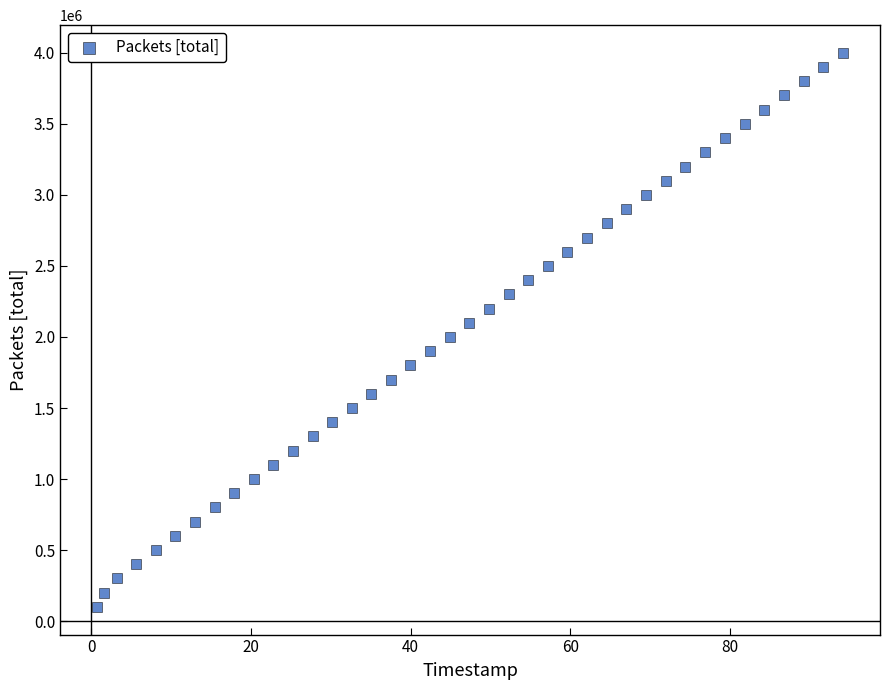

What is the range of Y values (max minus min)?

3900000